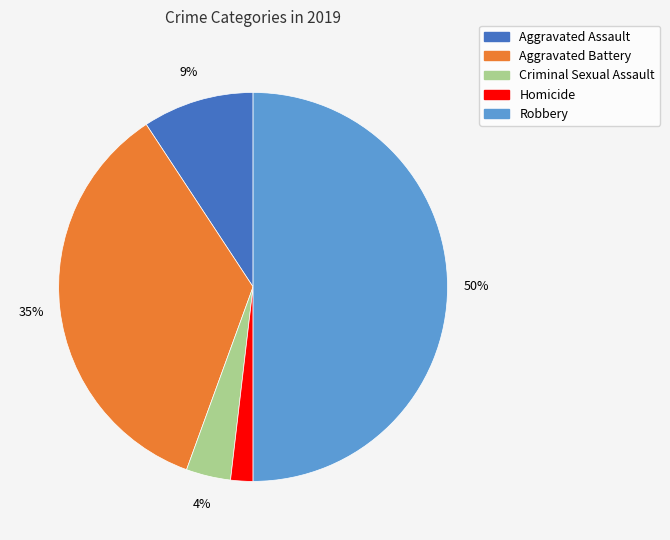

Is Aggravated Assault the majority of the pie?

No